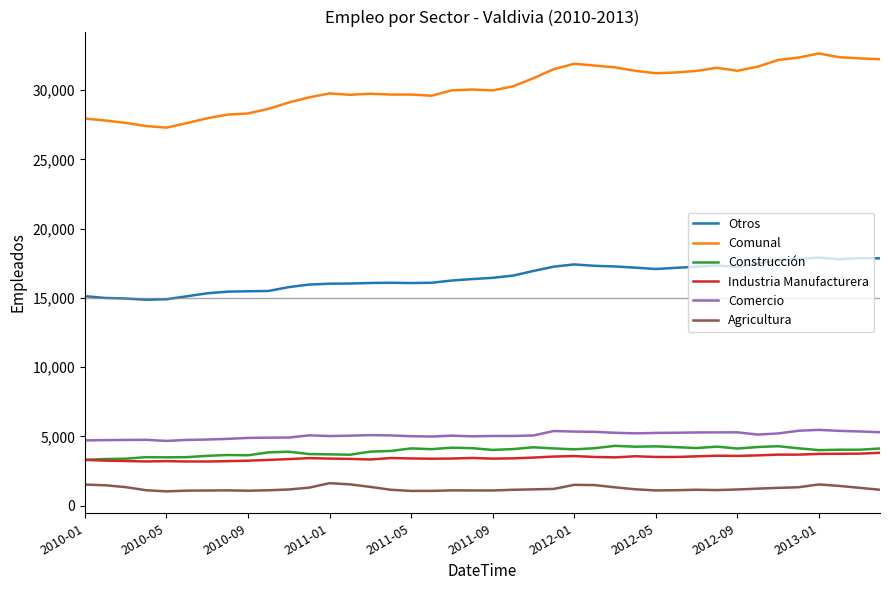

What is the minimum value shown in the chart?

1027